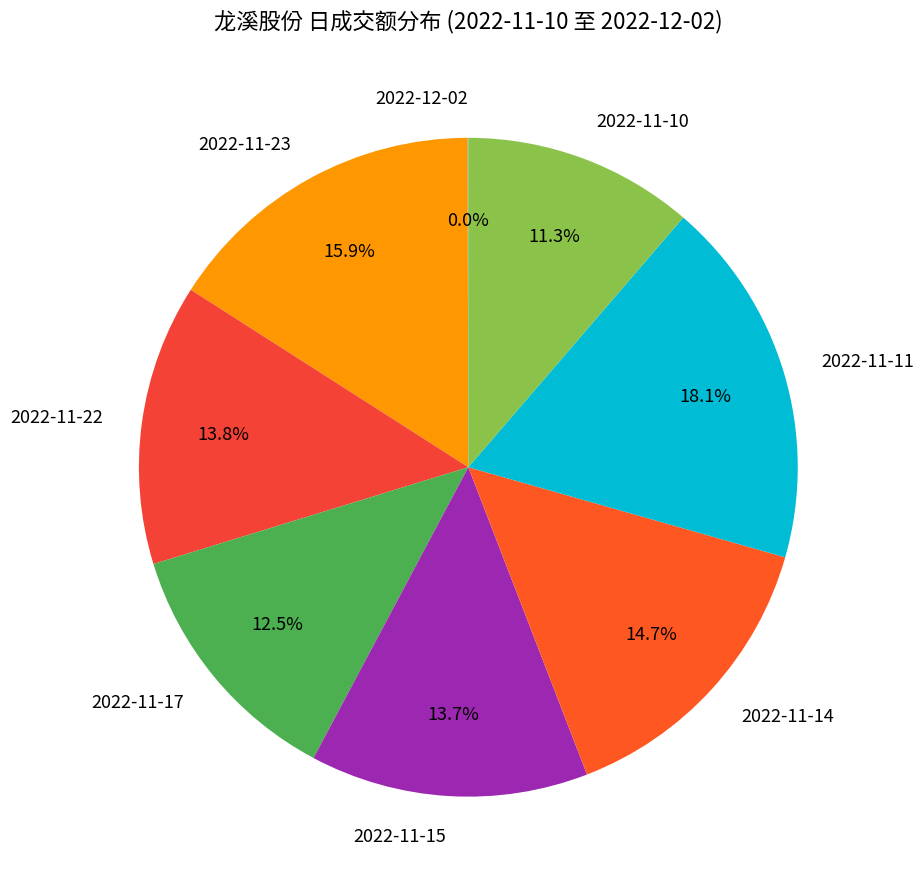

Which has a higher value, 2022-11-14 or 2022-11-22?

2022-11-14